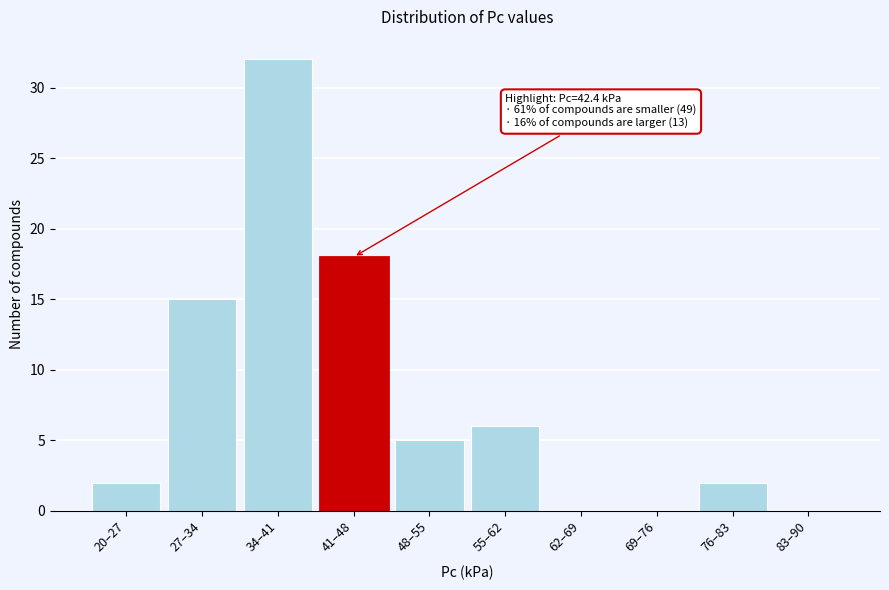

Reading right to left, extract all data points from this chart.

83–90=0	76–83=2	69–76=0	62–69=0	55–62=6	48–55=5	41–48=18	34–41=32	27–34=15	20–27=2